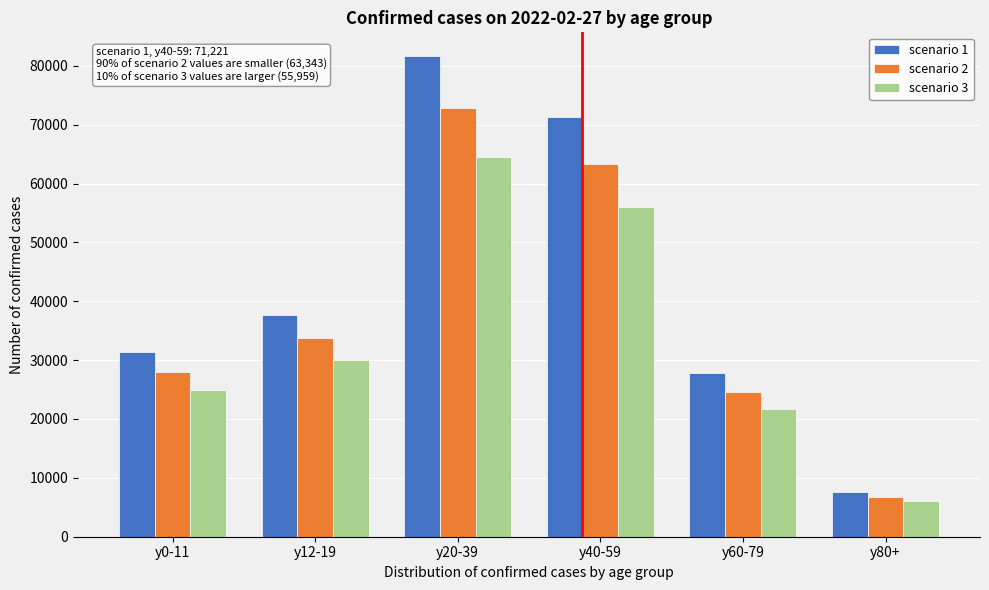

Reading right to left, extract all data points from this chart.

scenario 1: 7649	27782	71221	81604	37737	31356
scenario 2: 6806	24618	63343	72801	33771	28020
scenario 3: 6017	21665	55959	64504	30029	24890